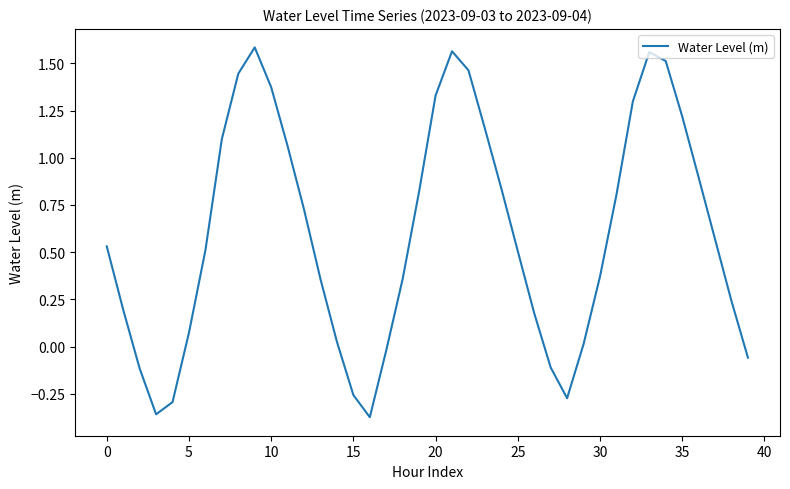

What is the difference between the maximum and minimum values?

2.0